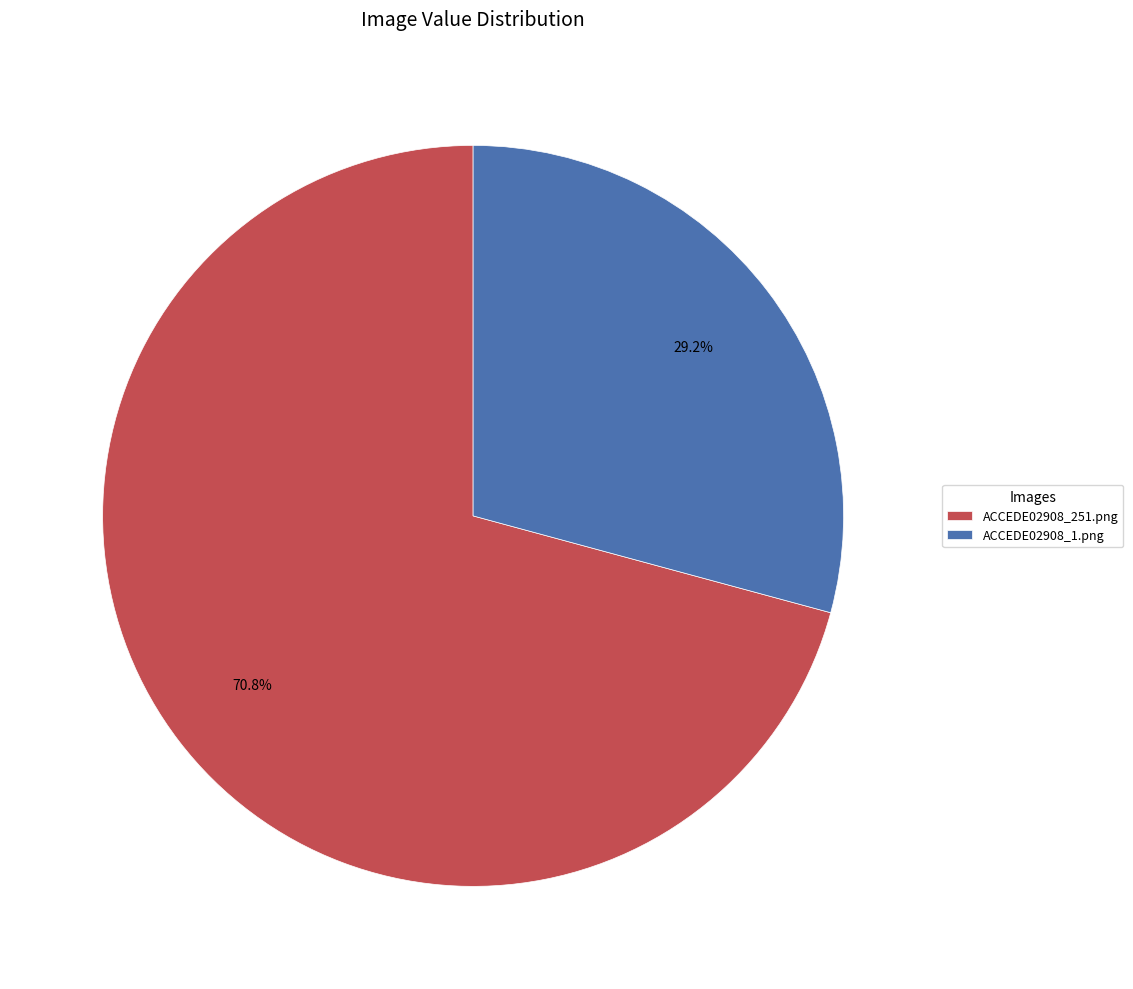

The ACCEDE02908_1.png slice represents 39% of the pie. True or false?

False